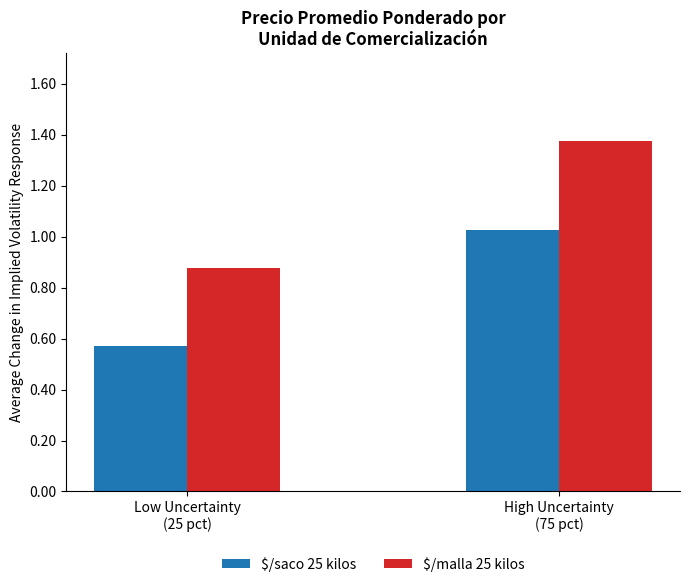

What is the total value across all series at High Uncertainty
(75 pct)?

2.4